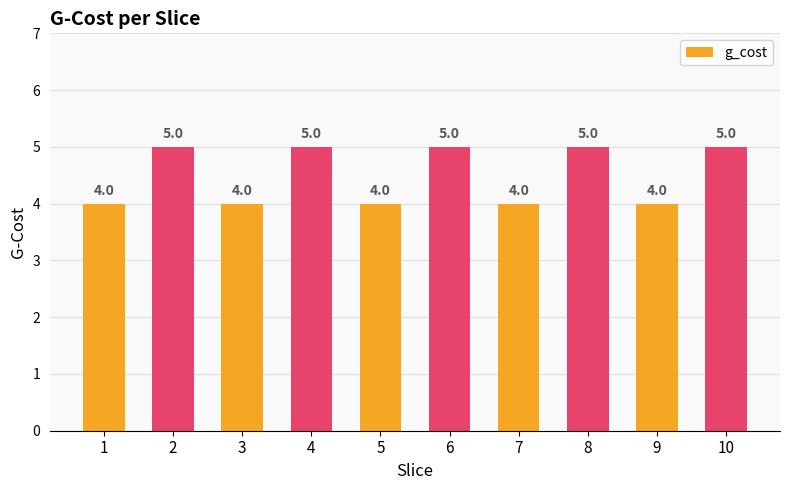

What is the smallest value displayed?

4